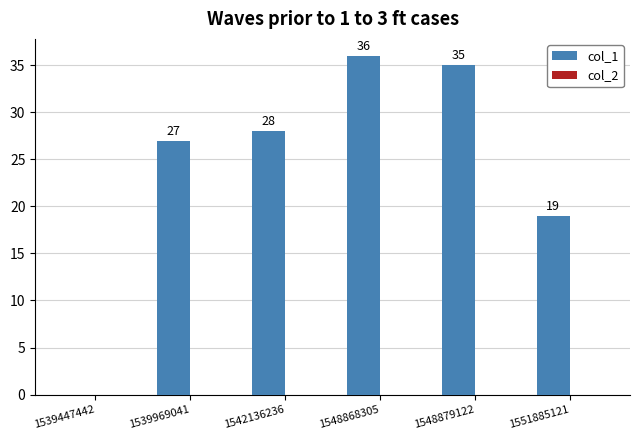

The value at 1542136236 is 38. True or false?

False